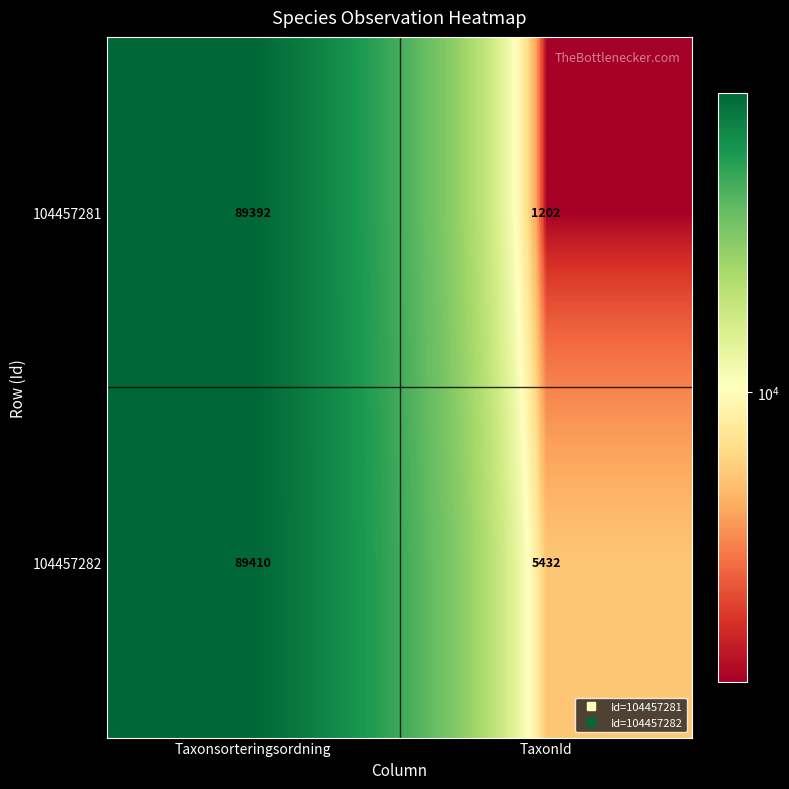

True or false: 104457282 has a value of 89410 at Taxonsorteringsordning.

True